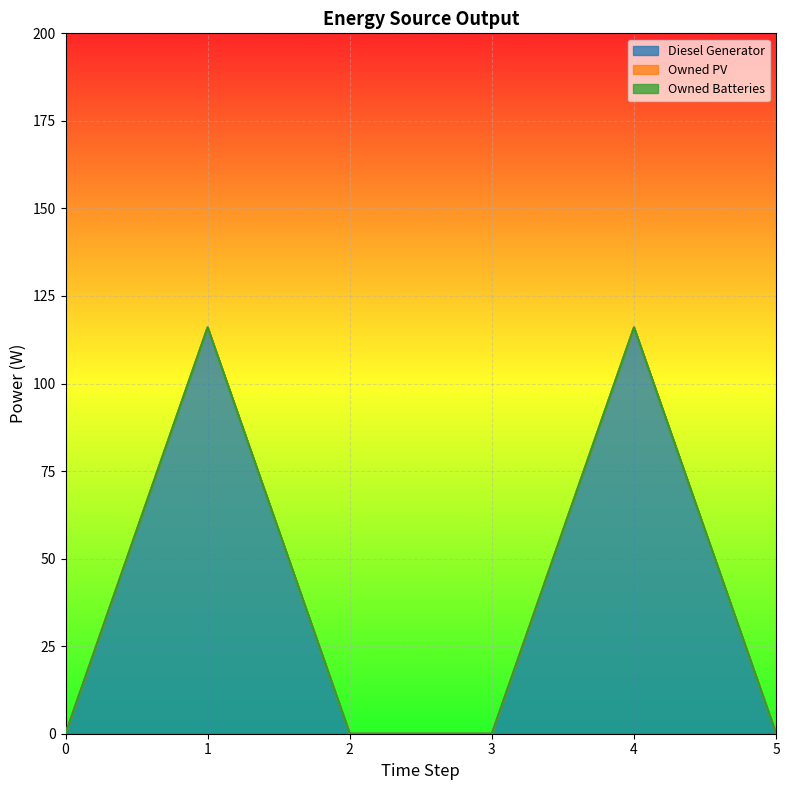

Reading left to right, extract all data points from this chart.

Diesel Generator: 0=0	1=116	2=0	3=0	4=116	5=0
Owned PV: 0=0	1=0	2=0	3=0	4=0	5=0
Owned Batteries: 0=0	1=0	2=0	3=0	4=0	5=0